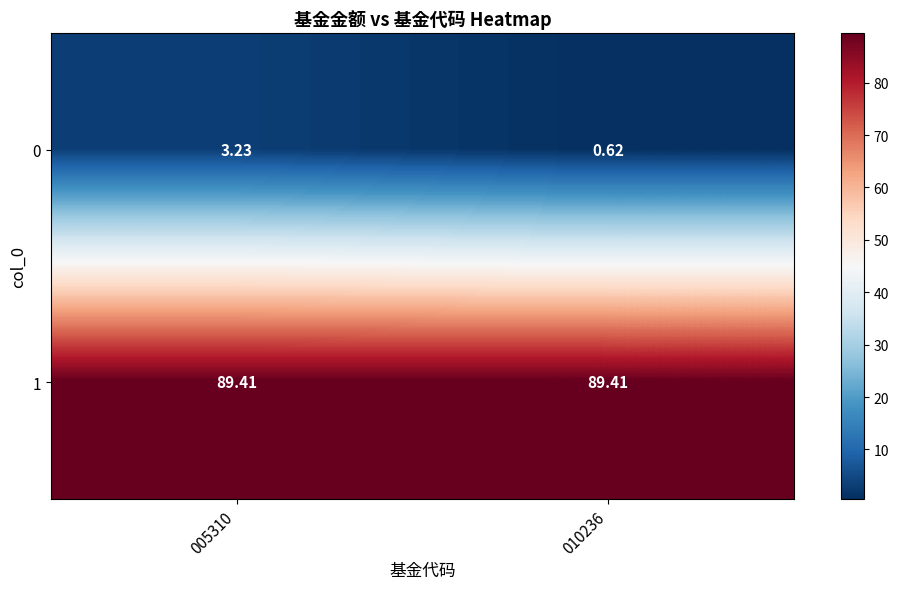

Is the value of 0 at 005310 greater than the value of 1 at 010236?

No